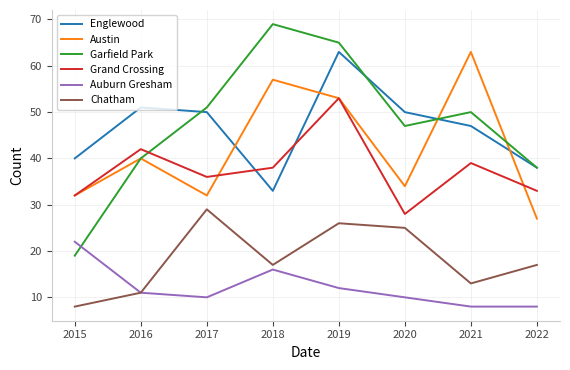

Reading left to right, extract all data points from this chart.

Englewood: 2015=40	2016=51	2017=50	2018=33	2019=63	2020=50	2021=47	2022=38
Austin: 2015=32	2016=40	2017=32	2018=57	2019=53	2020=34	2021=63	2022=27
Garfield Park: 2015=19	2016=40	2017=51	2018=69	2019=65	2020=47	2021=50	2022=38
Grand Crossing: 2015=32	2016=42	2017=36	2018=38	2019=53	2020=28	2021=39	2022=33
Auburn Gresham: 2015=22	2016=11	2017=10	2018=16	2019=12	2020=10	2021=8	2022=8
Chatham: 2015=8	2016=11	2017=29	2018=17	2019=26	2020=25	2021=13	2022=17